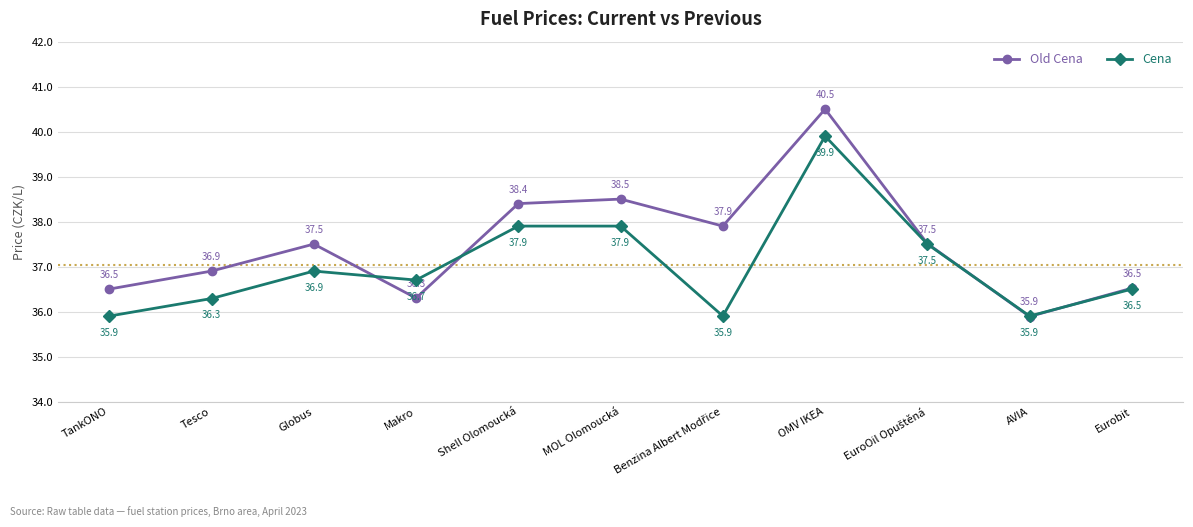

Reading left to right, list all the values displayed in this chart.

Old Cena: 36.5	36.9	37.5	36.3	38.4	38.5	37.9	40.5	37.5	35.9	36.5
Cena: 35.9	36.3	36.9	36.7	37.9	37.9	35.9	39.9	37.5	35.9	36.5